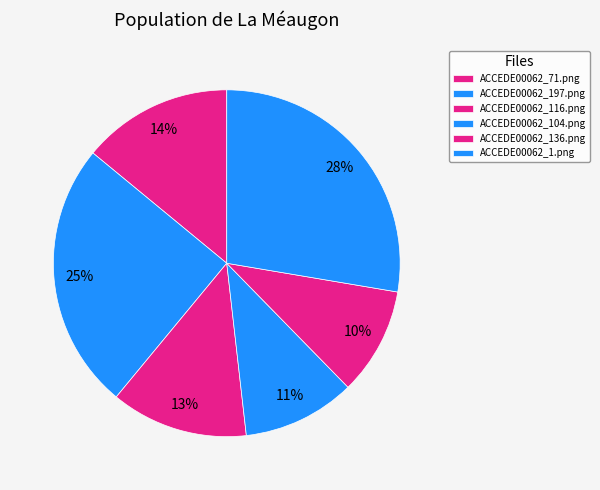

Between ACCEDE00062_116.png and ACCEDE00062_1.png, which is larger?

ACCEDE00062_1.png